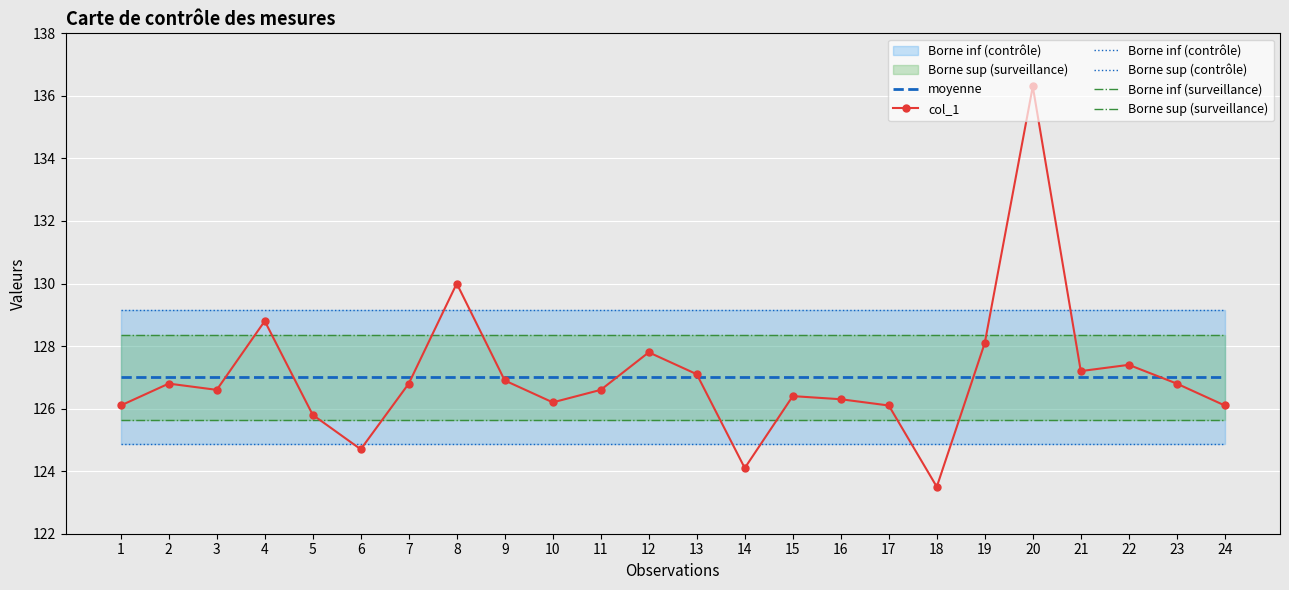

How many distinct data groups are displayed?

6